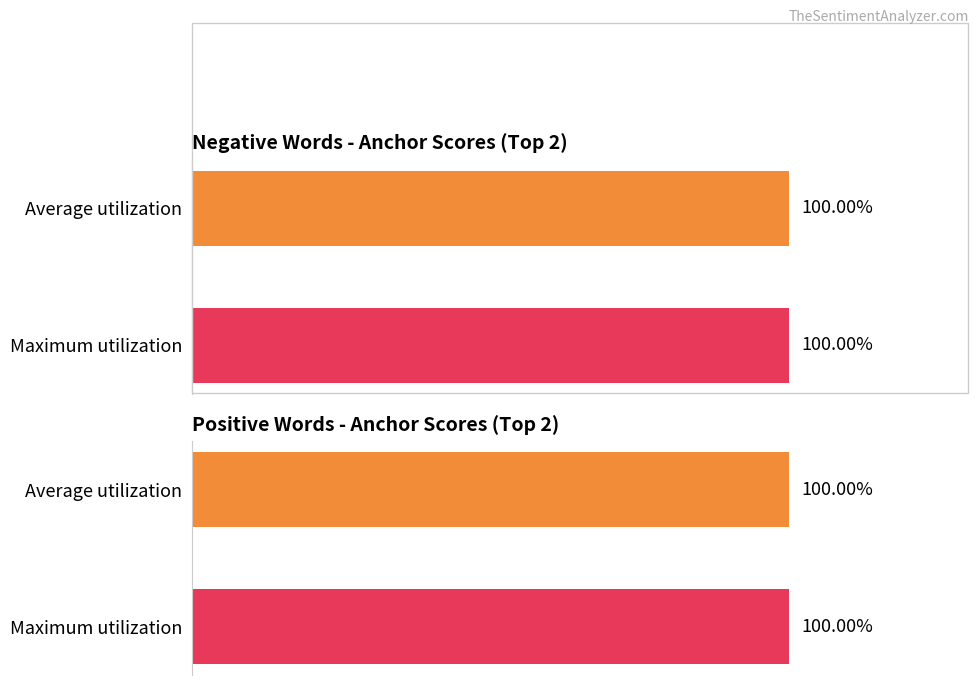

Is it true that anchor score (positive) equals 0.9 at worst/important?

False